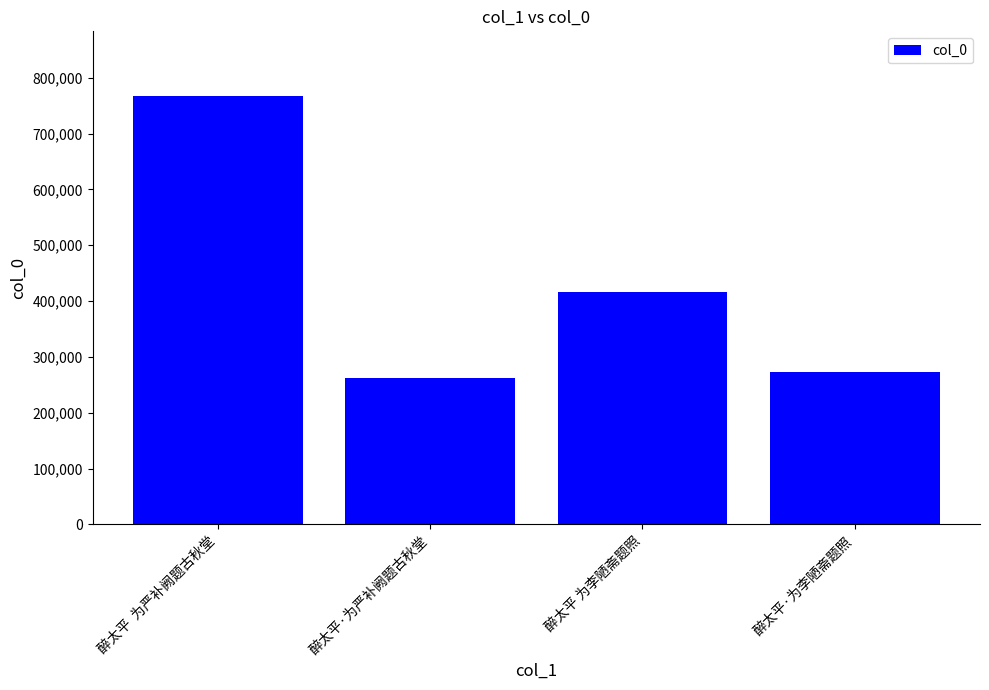

What is the change in value from 醉太平  为严补阙题古秋堂 to 醉太平·为严补阙题古秋堂?

-506007